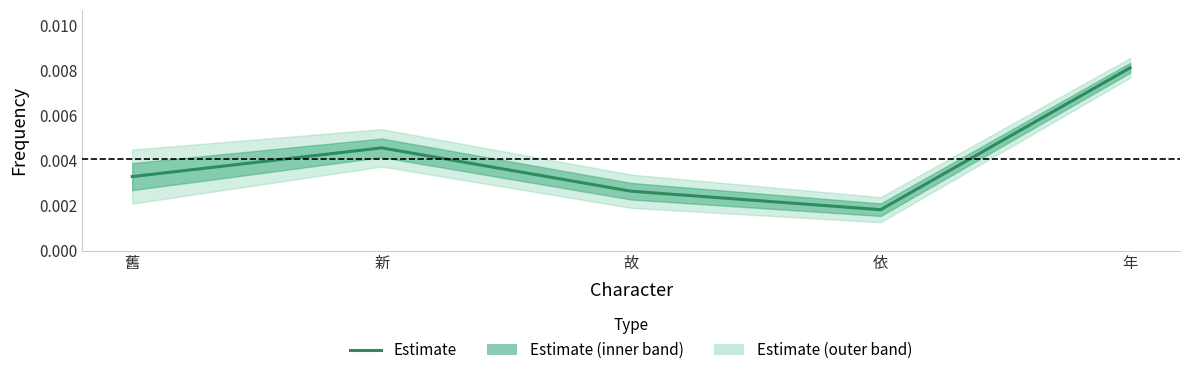

Is this an area chart (filled region under the line)?

No